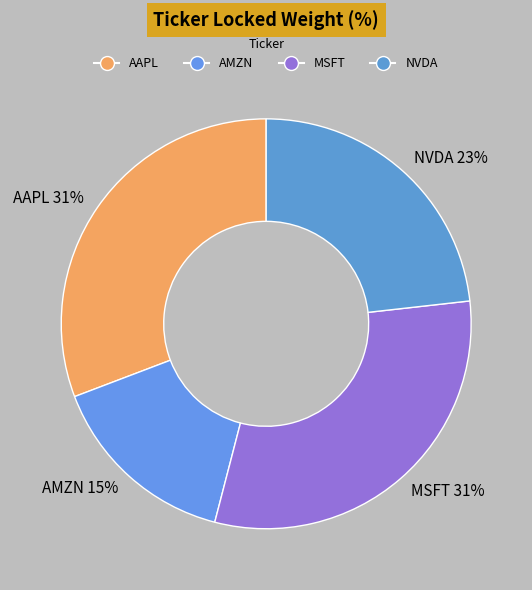

How many slices are in this pie chart?

4